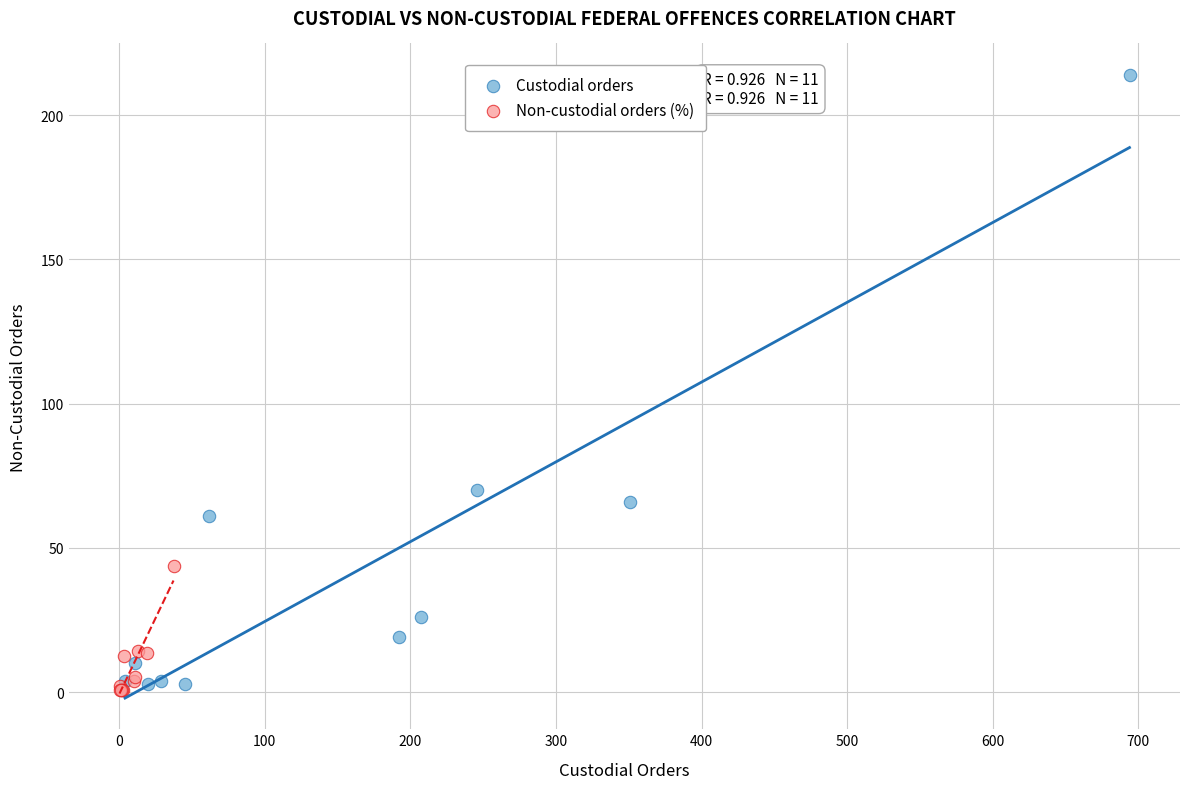

What are all the series names shown in the legend?

Custodial orders, Non-custodial orders (%)